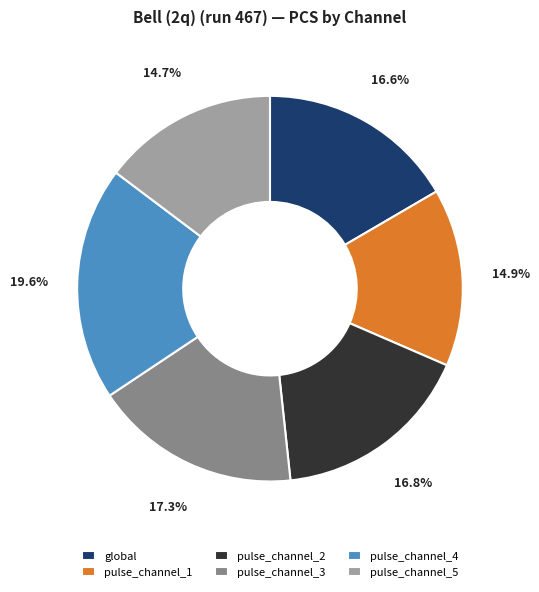

The pulse_channel_5 slice represents 15% of the pie. True or false?

True